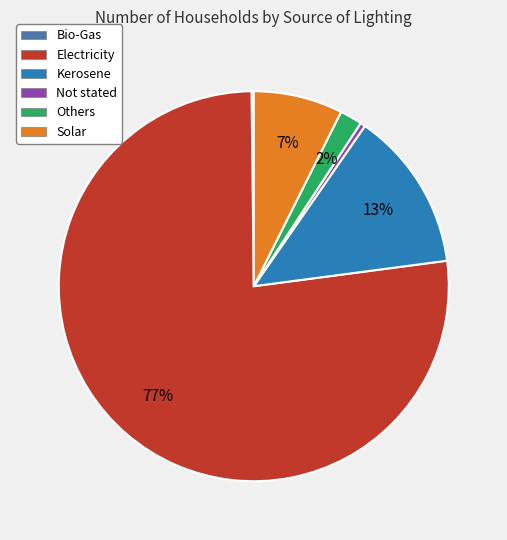

To the nearest percent, what is the average slice percentage?

17%